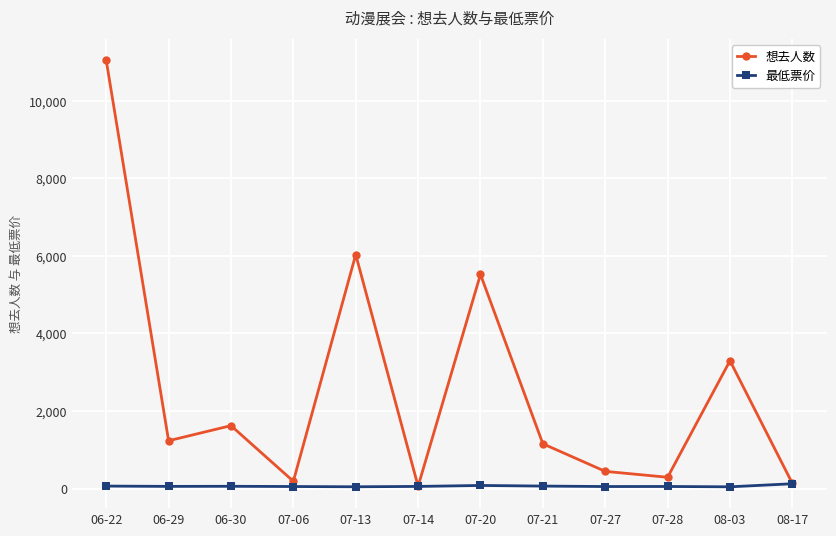

Which series has the widest spread of values?

想去人数